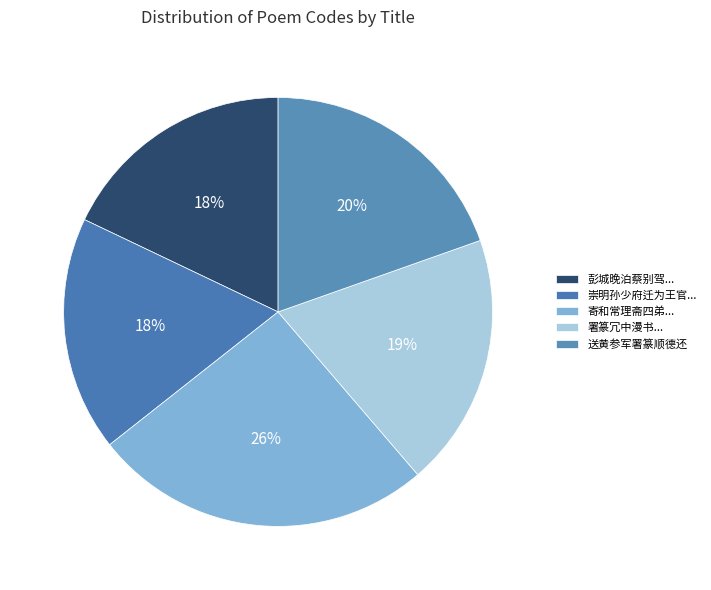

Which slice is the smallest?

崇明孙少府迁为王官两台力挽署篆飘然而西和归去来辞以见志书此贤之